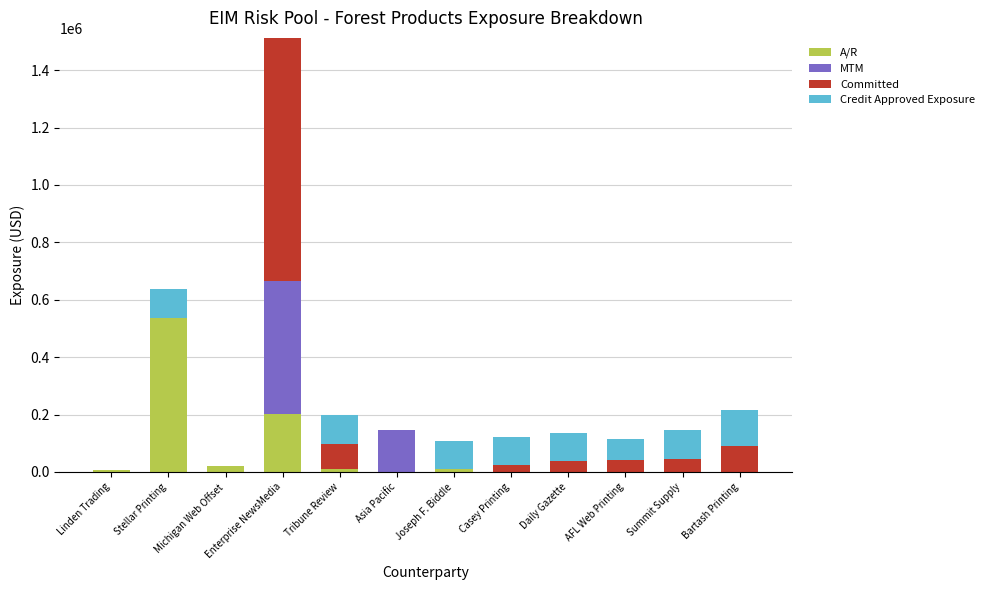

What is the total value across all series at AFL Web Printing?

115000.0